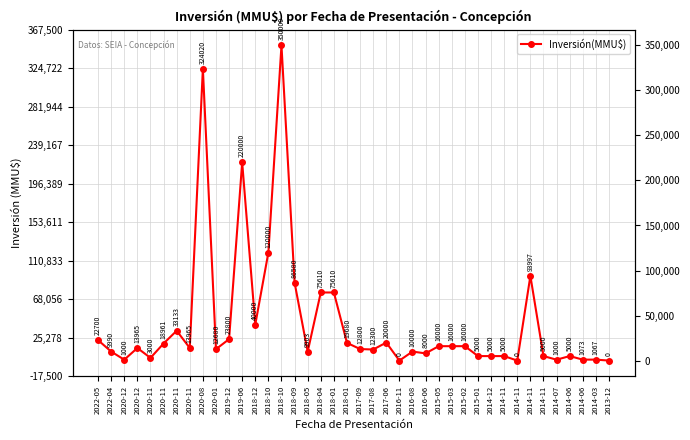

What is the change in value from 2020-01 to 2018-12?

+27320